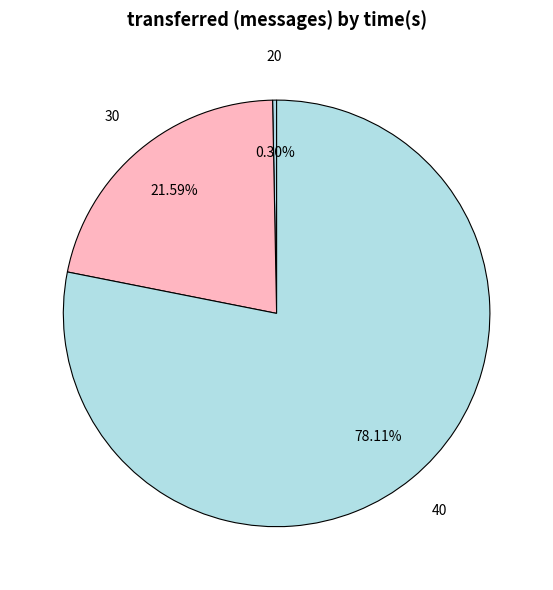

Is it true that 20 is 0% of the pie?

True